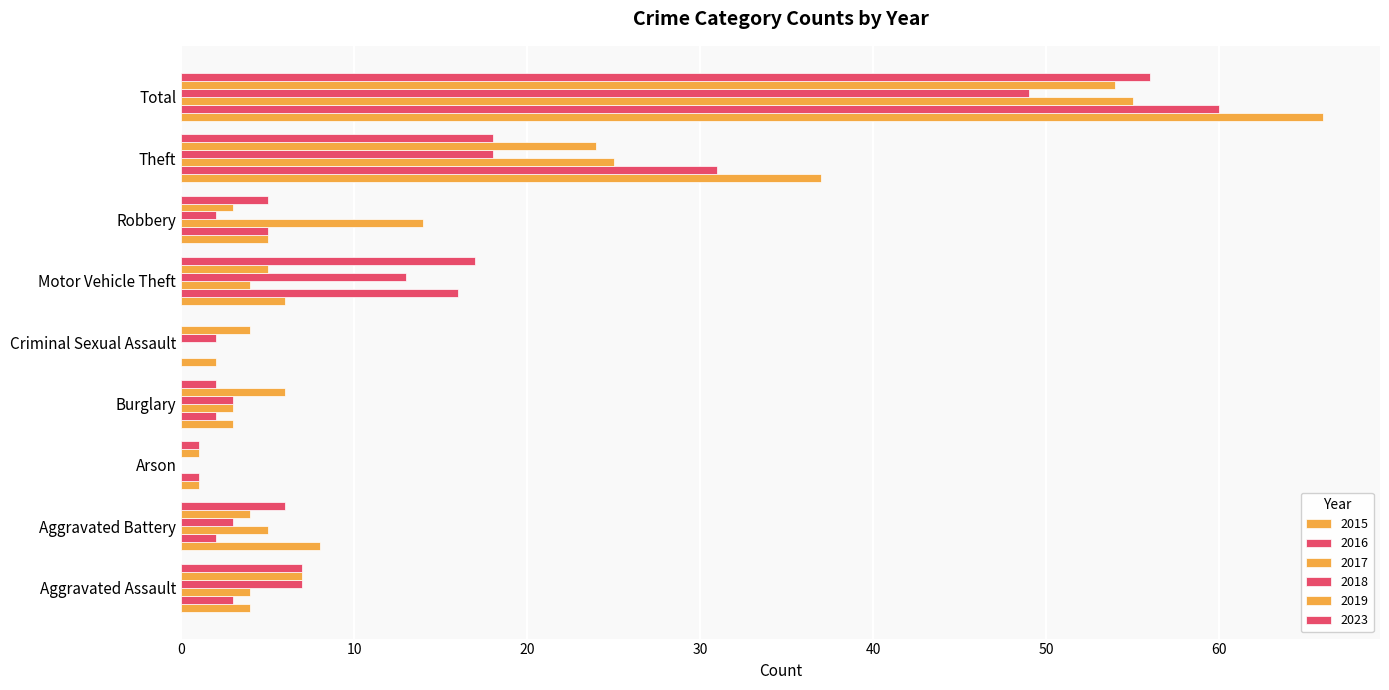

Count the number of data series in this chart.

6